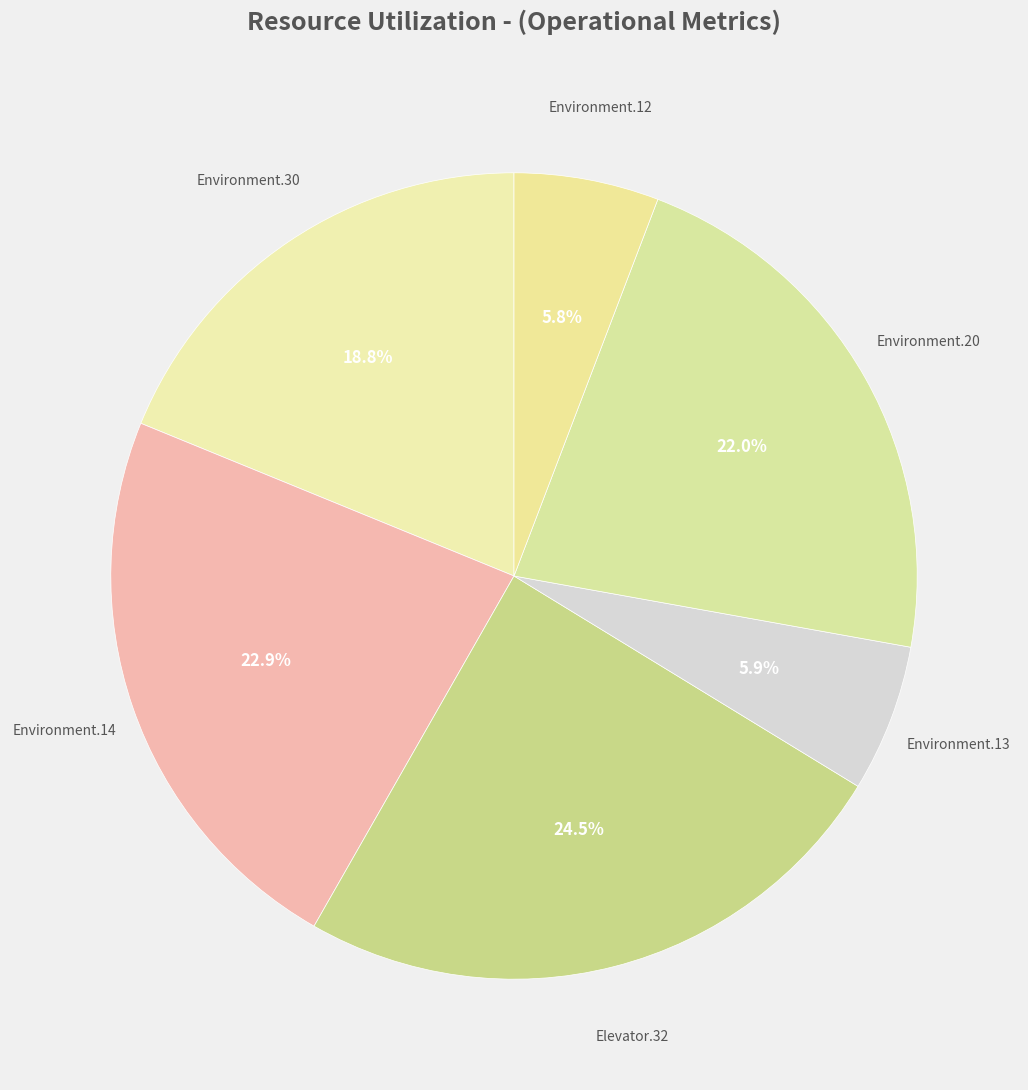

Count the number of slices in the pie.

6